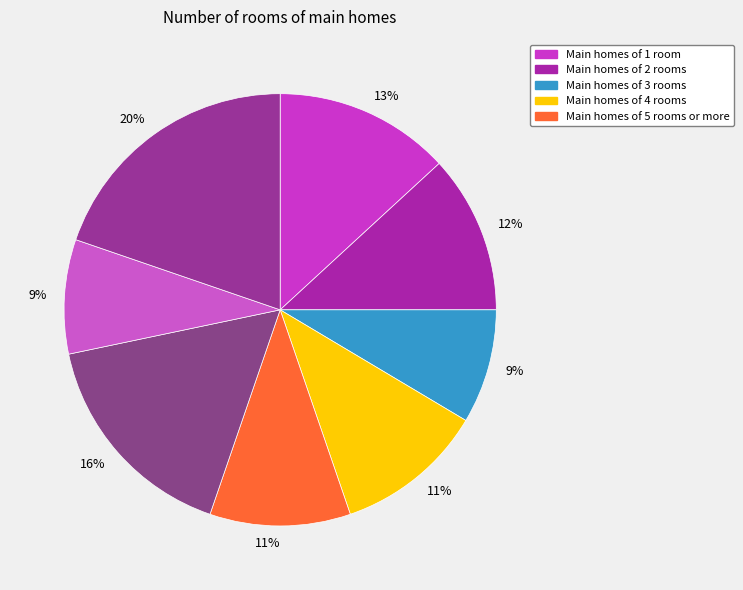

Rank the categories by value from lowest to highest.

3, 7, 5, 4, 2, 1, 6, 8